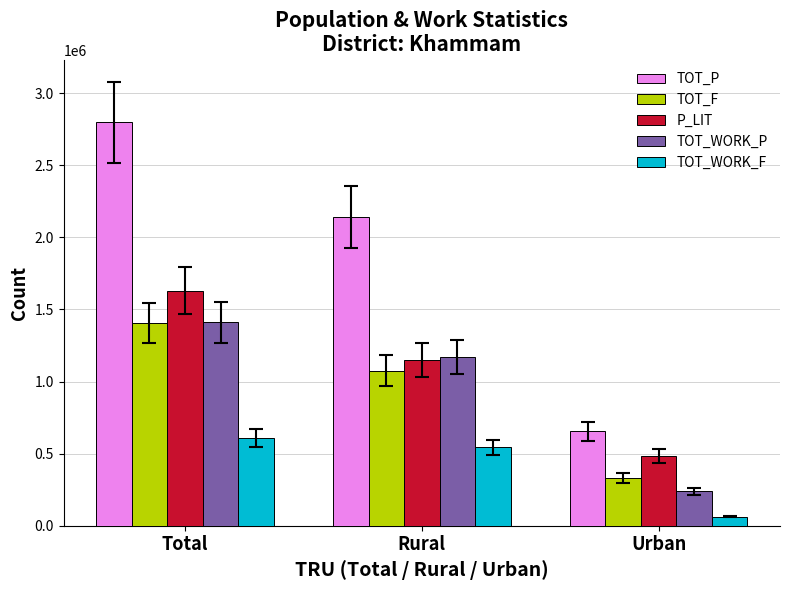

Reading right to left, what are all the values shown in this chart?

TOT_P: Urban=655911	Rural=2141459	Total=2797370
TOT_F: Urban=331704	Rural=1074678	Total=1406382
P_LIT: Urban=480701	Rural=1149533	Total=1630234
TOT_WORK_P: Urban=238538	Rural=1171524	Total=1410062
TOT_WORK_F: Urban=63589	Rural=543567	Total=607156